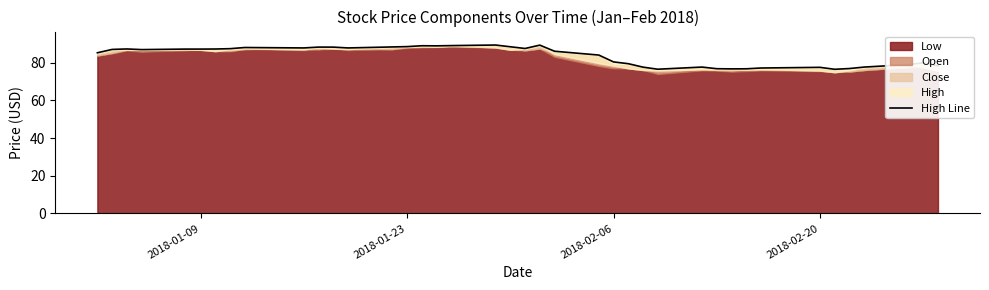

How many interior local peaks (higher than both neighbors) does the data have?

9